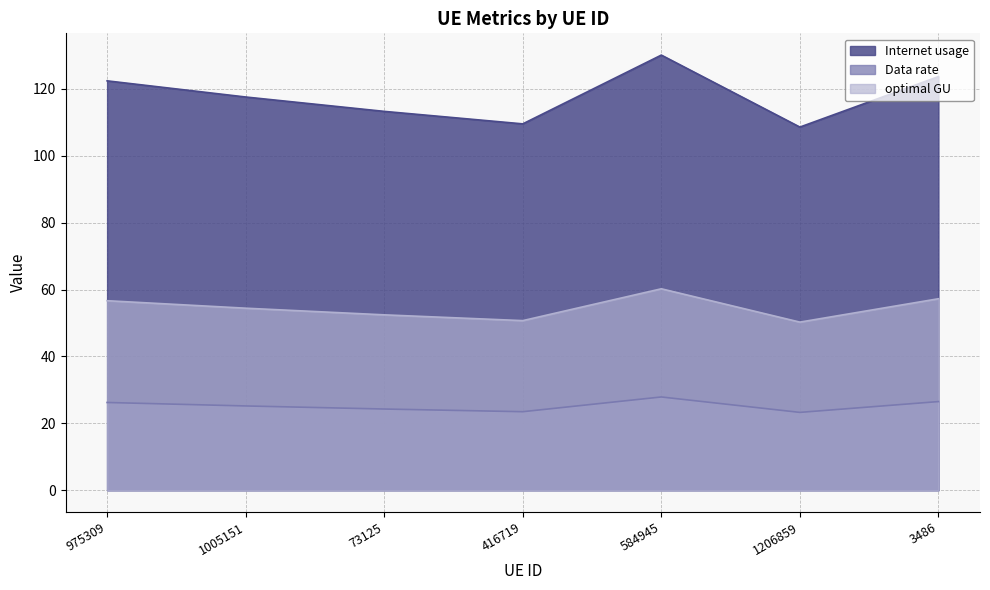

Where is the first local maximum for Data rate?

584945